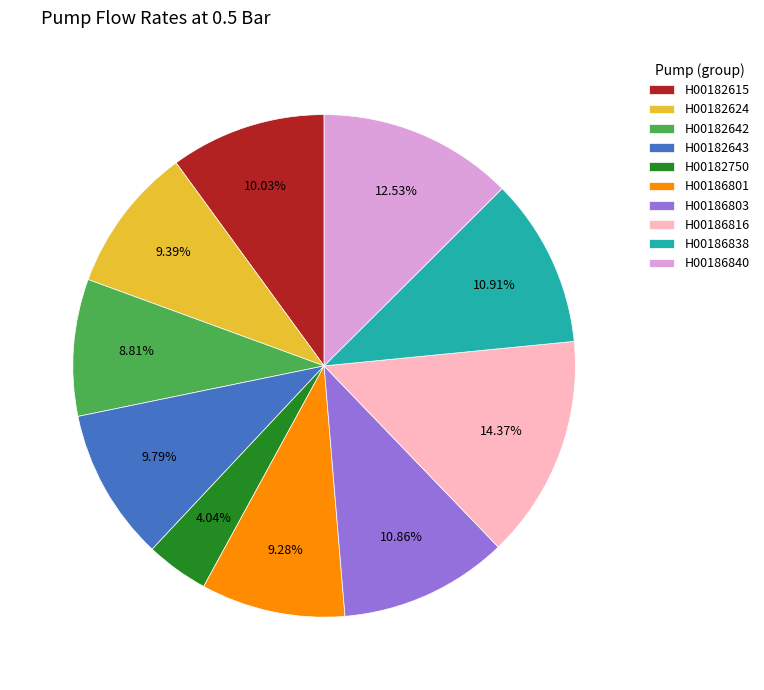

Is there any slice that represents more than half of the pie?

No